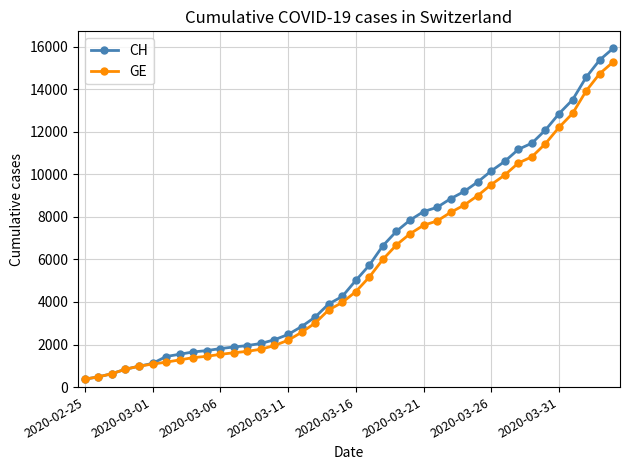

Which series has the widest spread of values?

CH